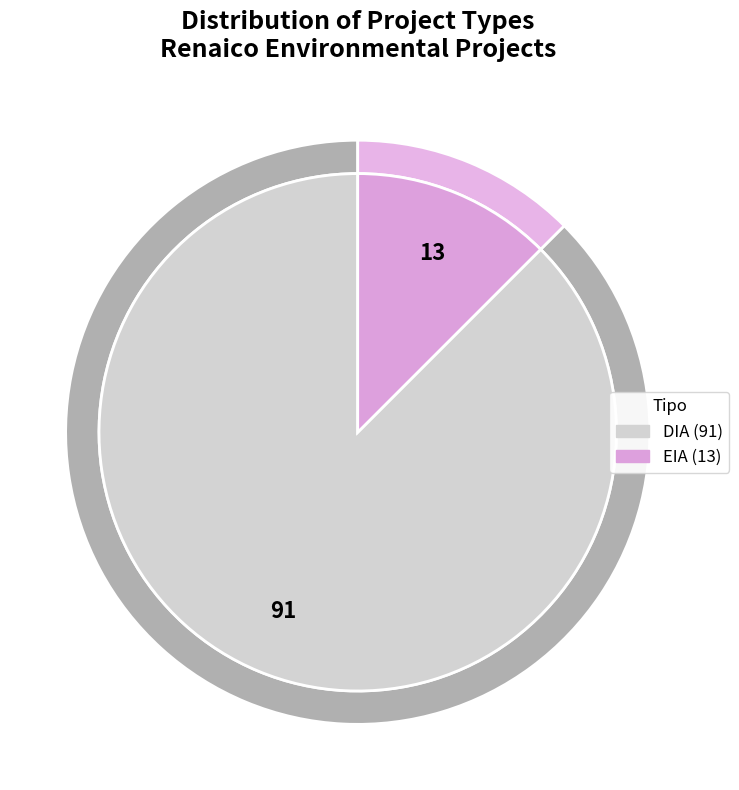

To the nearest percent, what is the average slice percentage?

50%